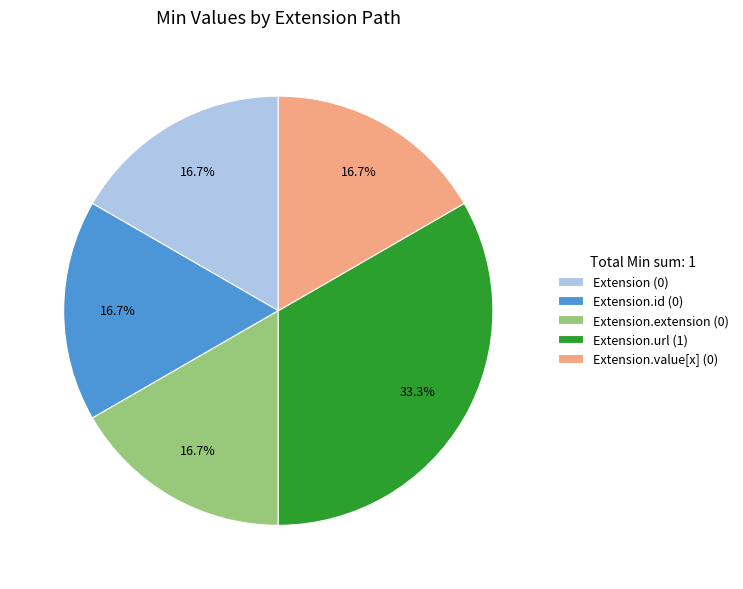

To the nearest percent, what is the difference between the largest and smallest slice percentages?

17%